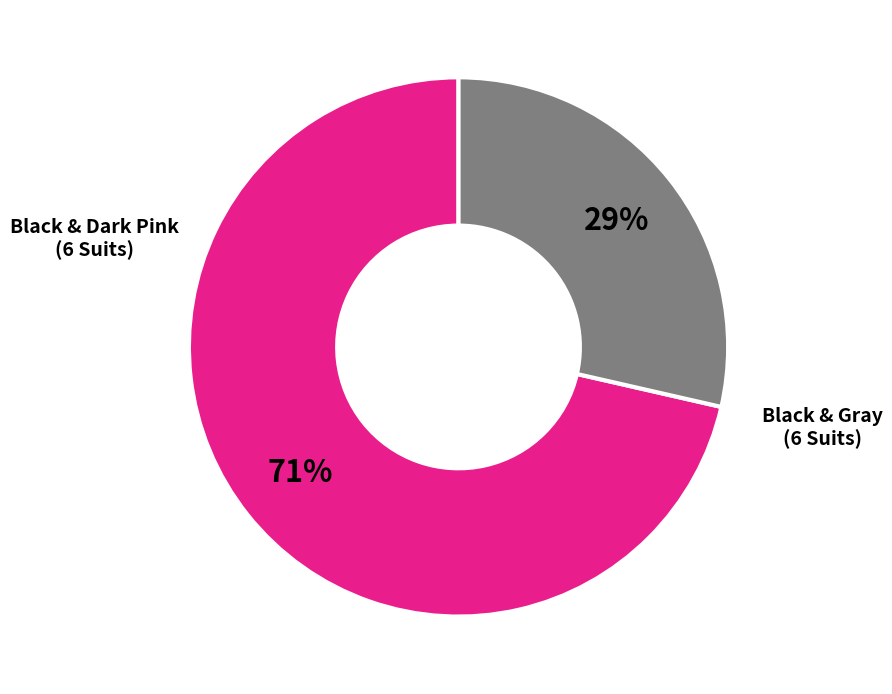

Does any single category account for the majority?

Yes